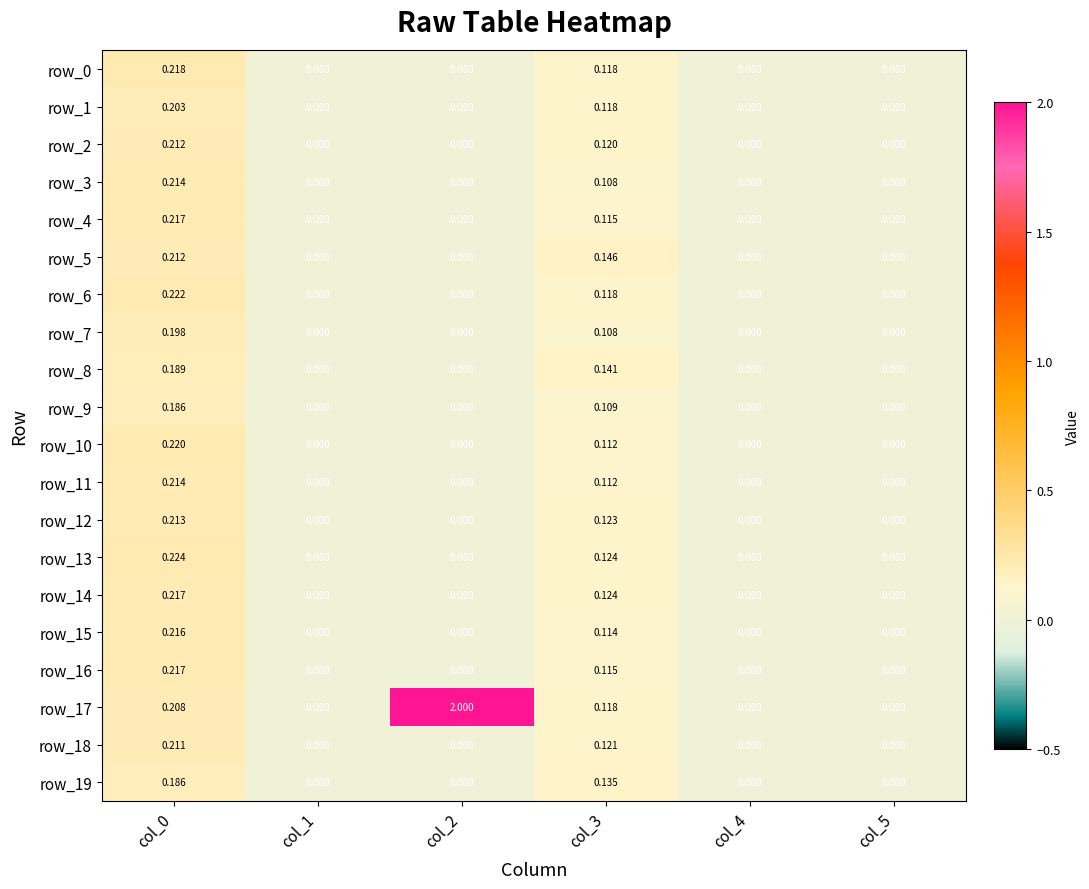

Is the value of row_17 at col_4 greater than the value of row_2 at col_3?

No